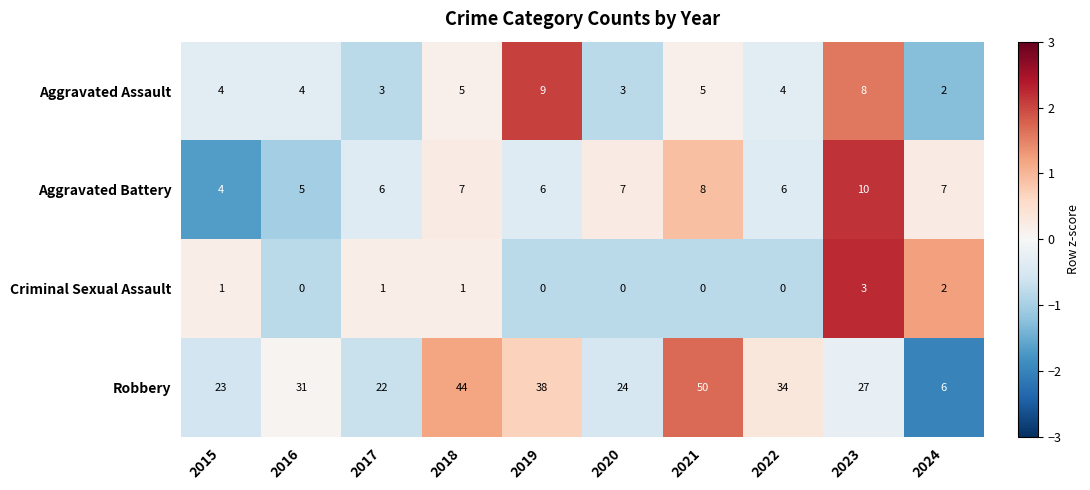

Count the number of data series in this chart.

4